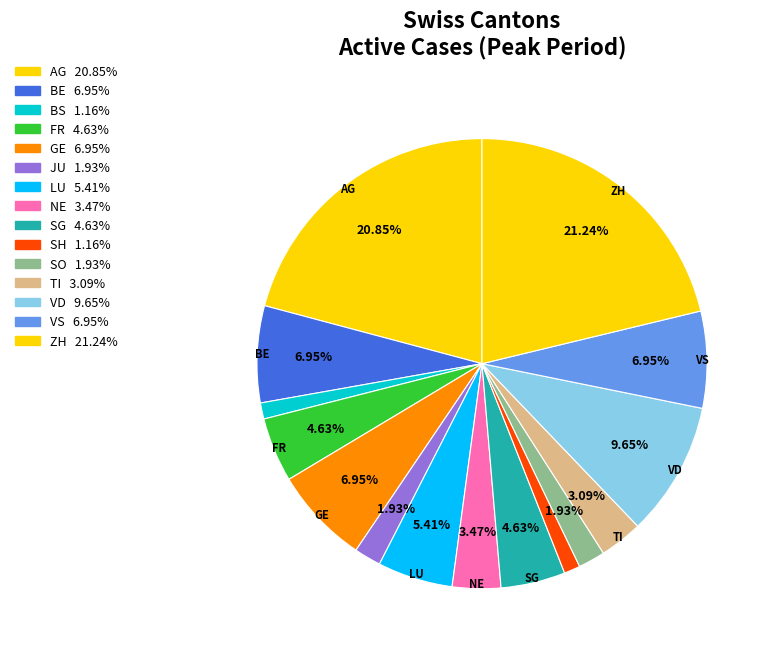

What percentage is the ZH slice, to the nearest percent?

21%